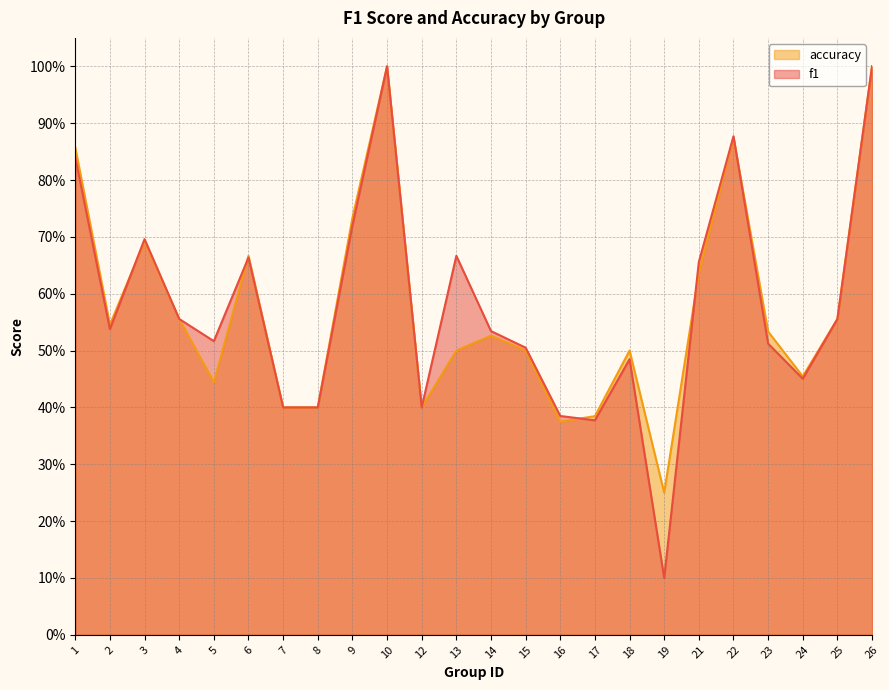

Which has a higher value, 17 or 8?

8